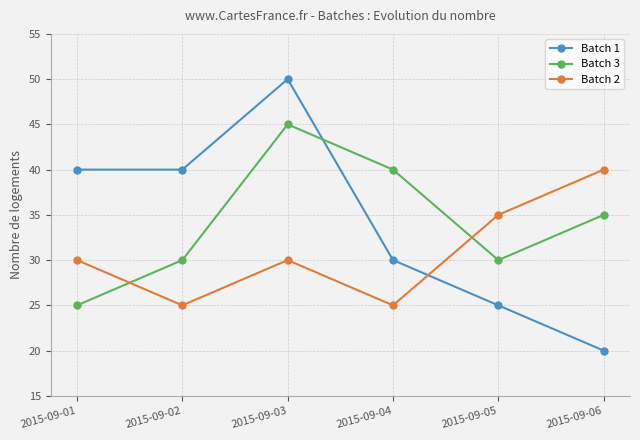

What value does the Batch 1 series have at 2015-09-02?

40